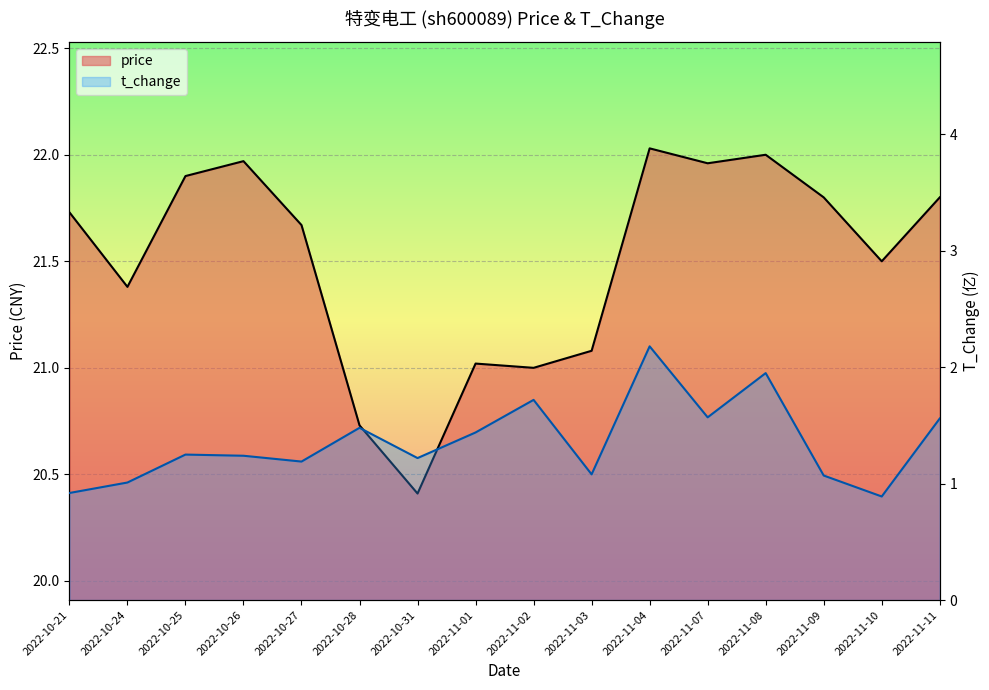

The value of price at 2022-11-11 is 34.1. True or false?

False